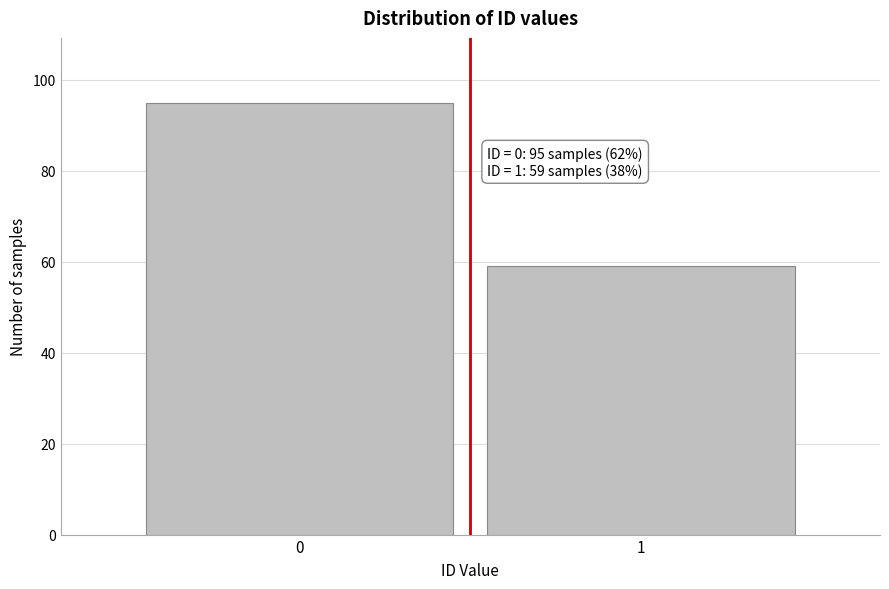

Reading left to right, extract all data points from this chart.

0=95	1=59